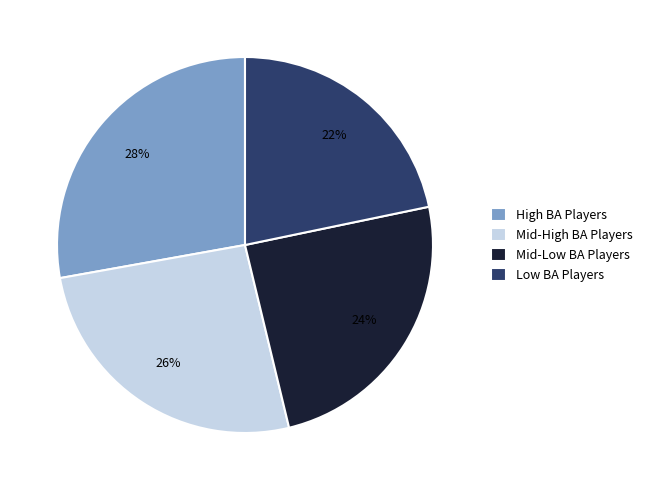

True or false: Low BA Players accounts for 10% of the total.

False